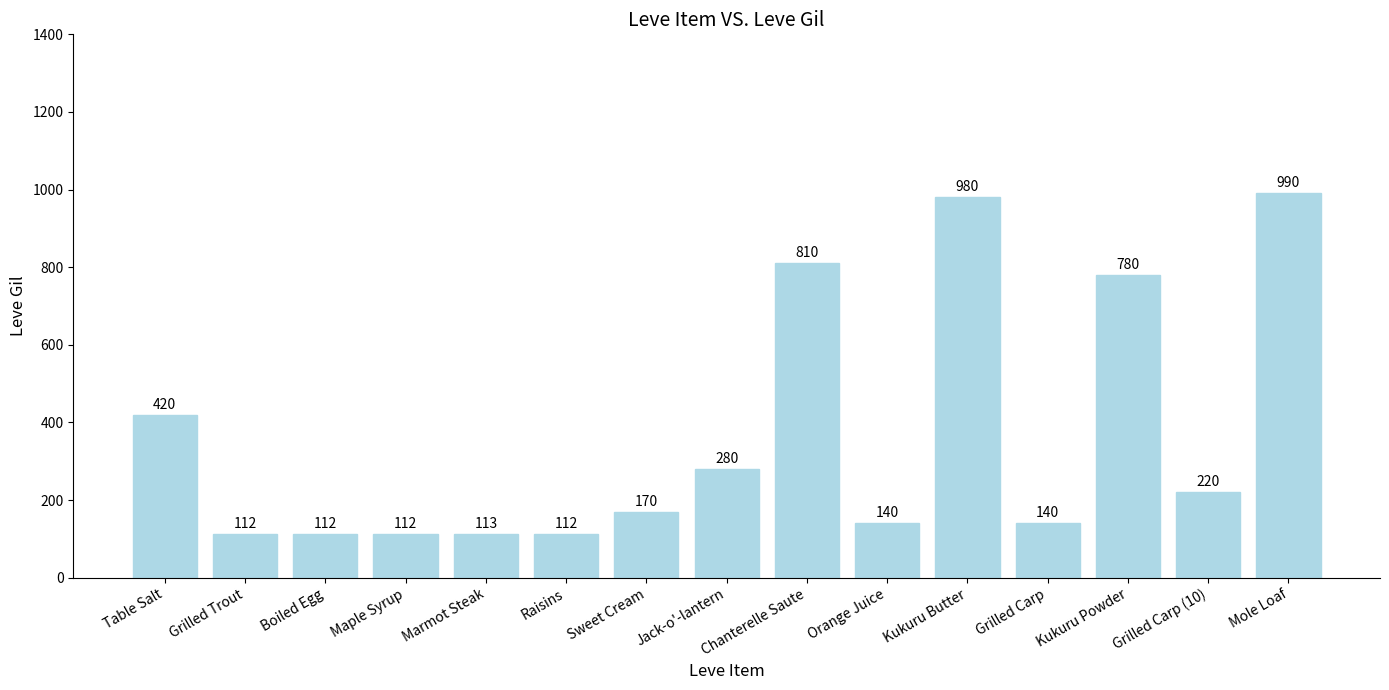

What is the difference between the second highest and minimum values?

868